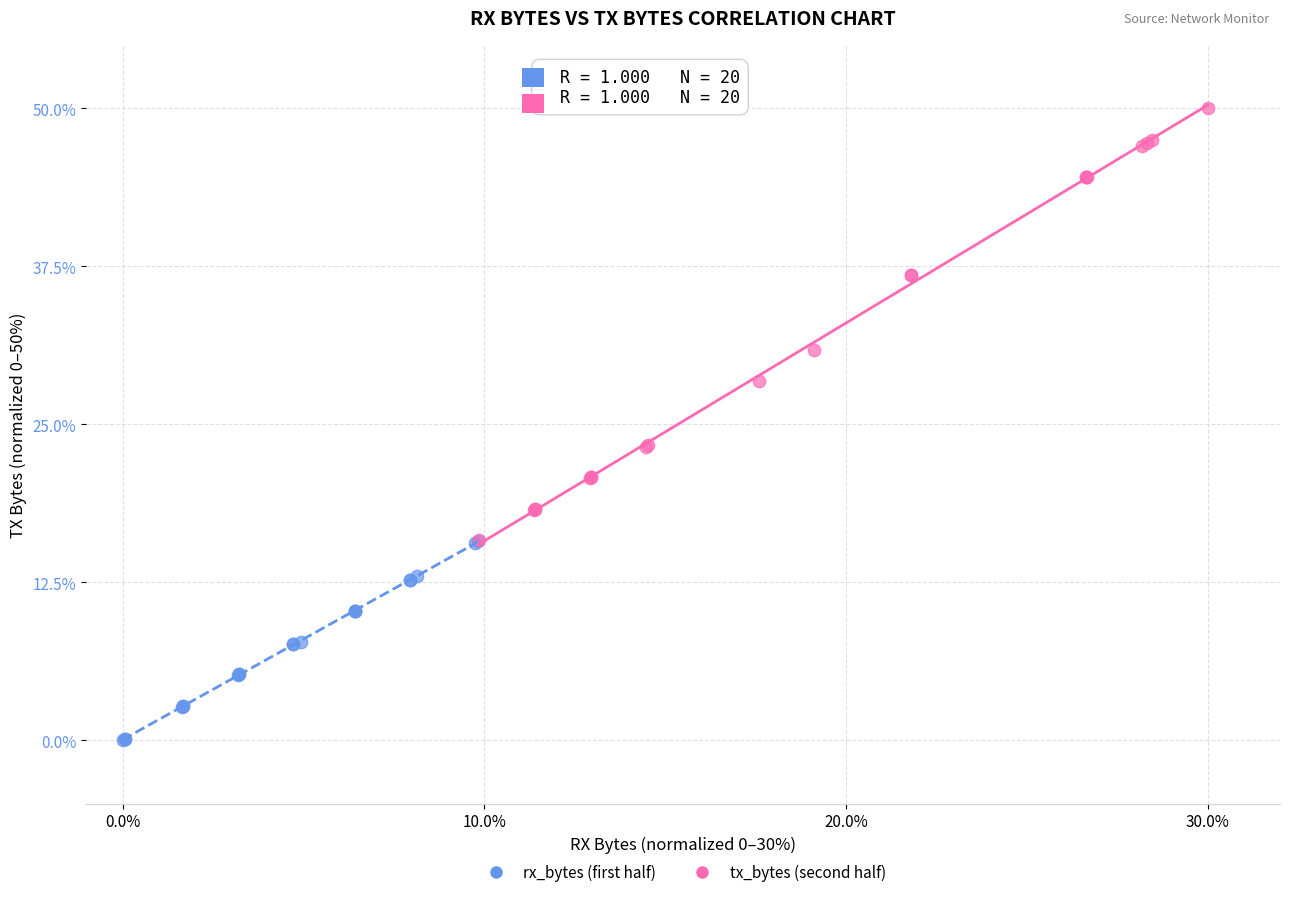

Which series contains the lowest Y value?

rx_bytes (first half)